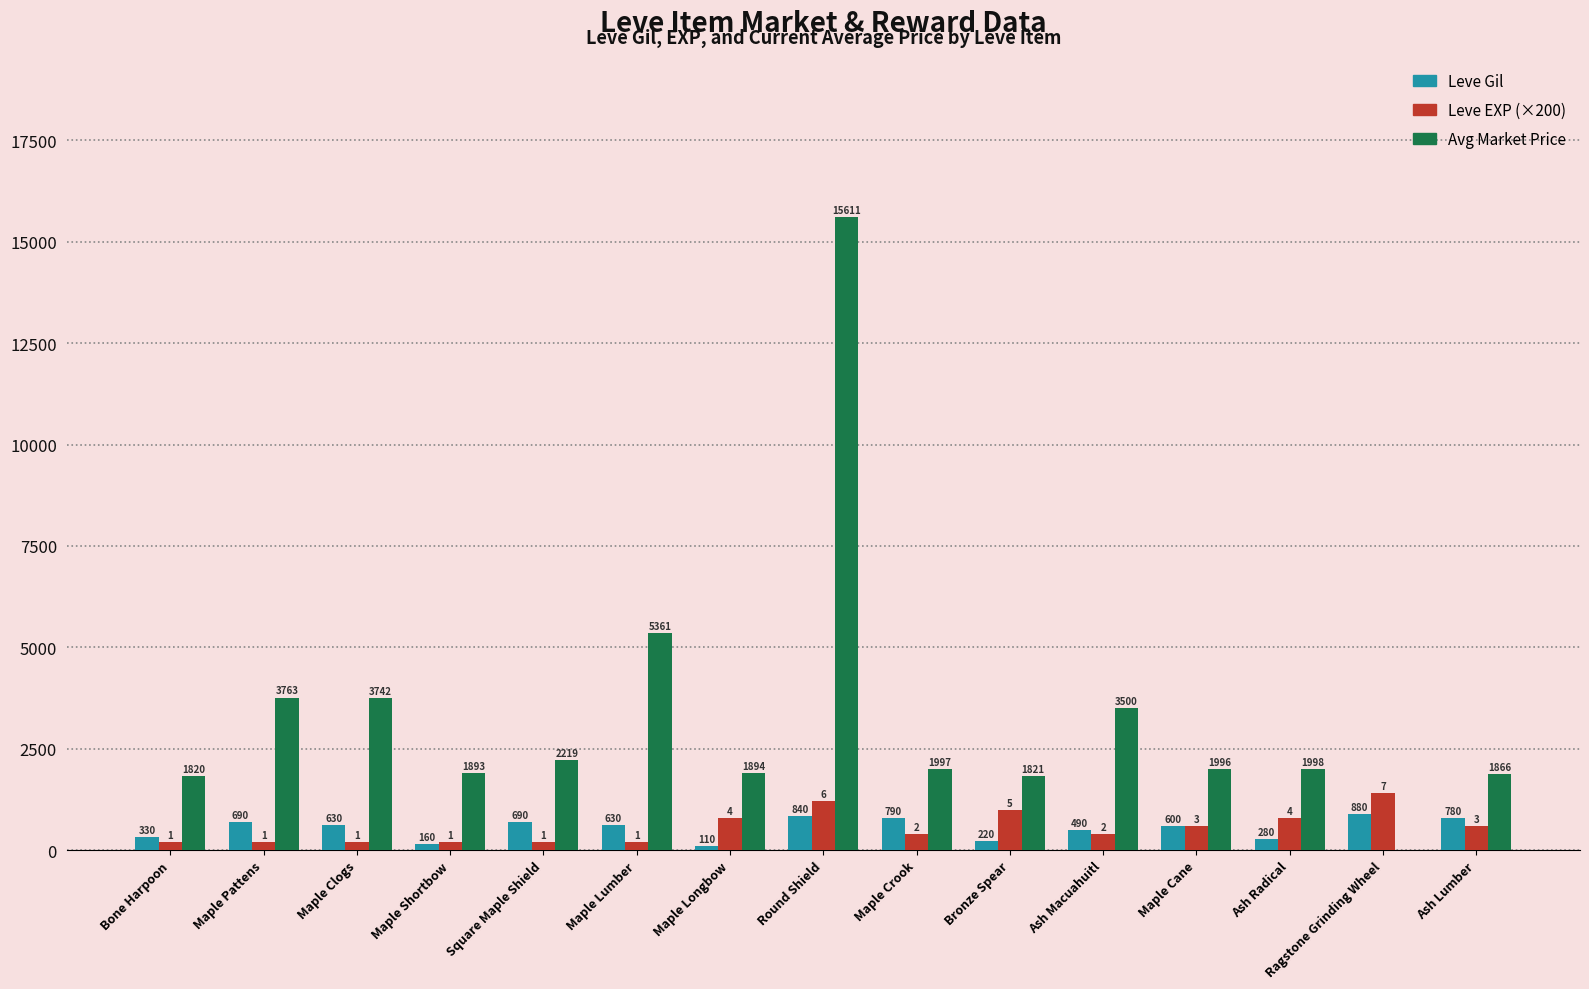

At which label does Avg Market Price first exceed 1997?

Maple Pattens